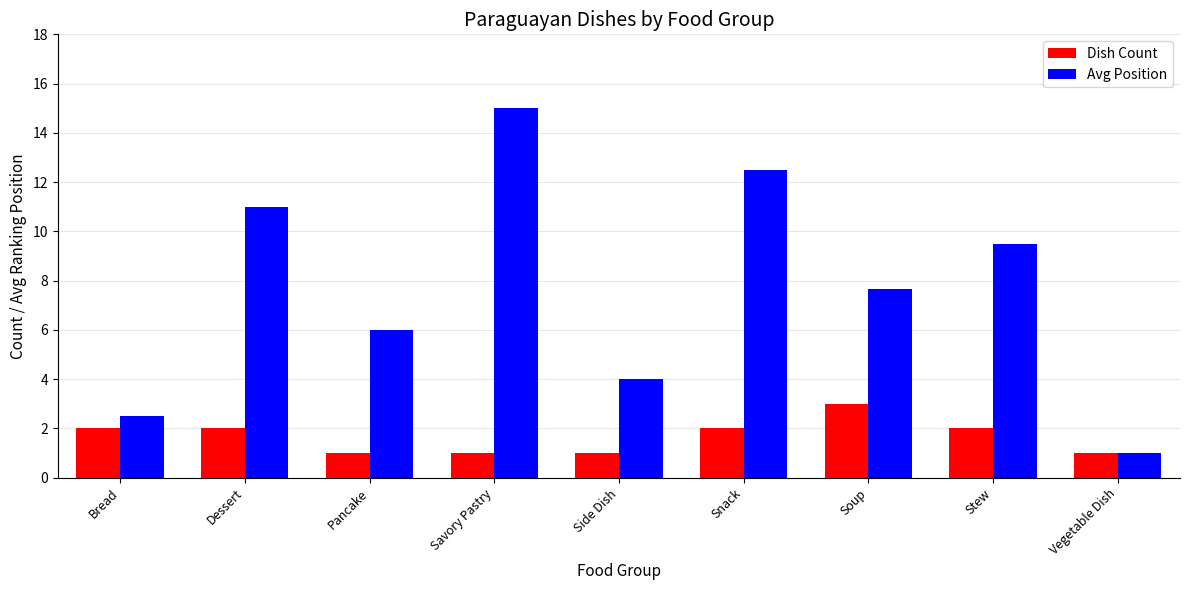

How many groups of bars are there?

9